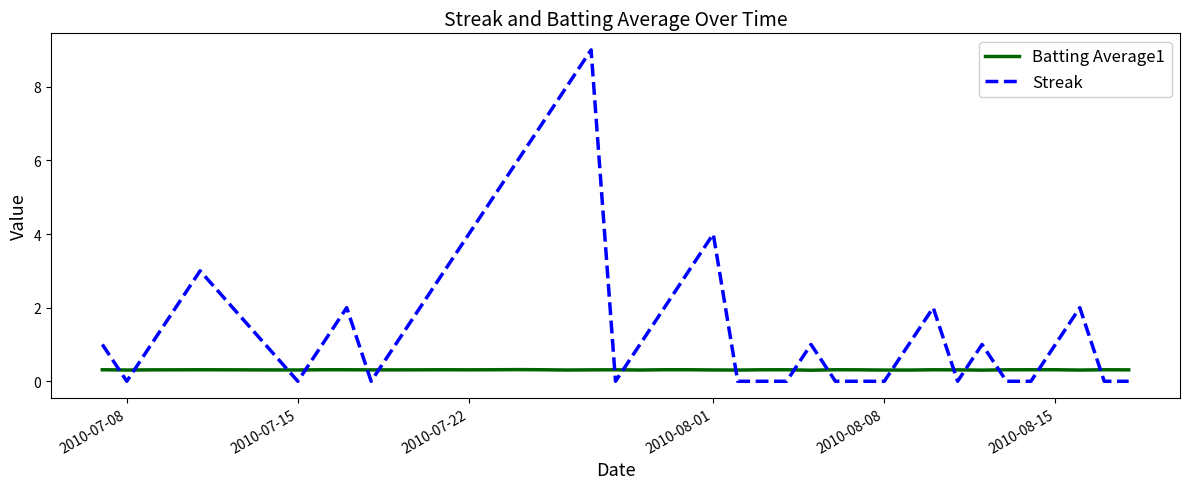

What is the greatest value displayed?

9.0